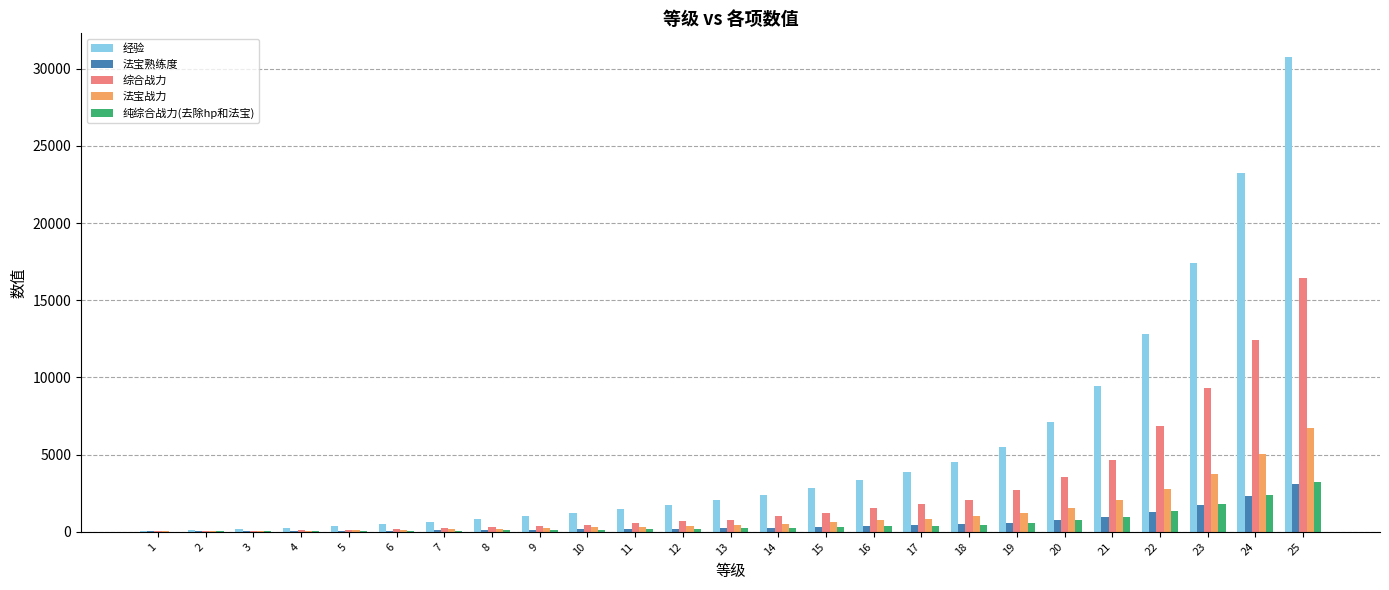

Between 4 and 12, which series saw the biggest shift?

经验